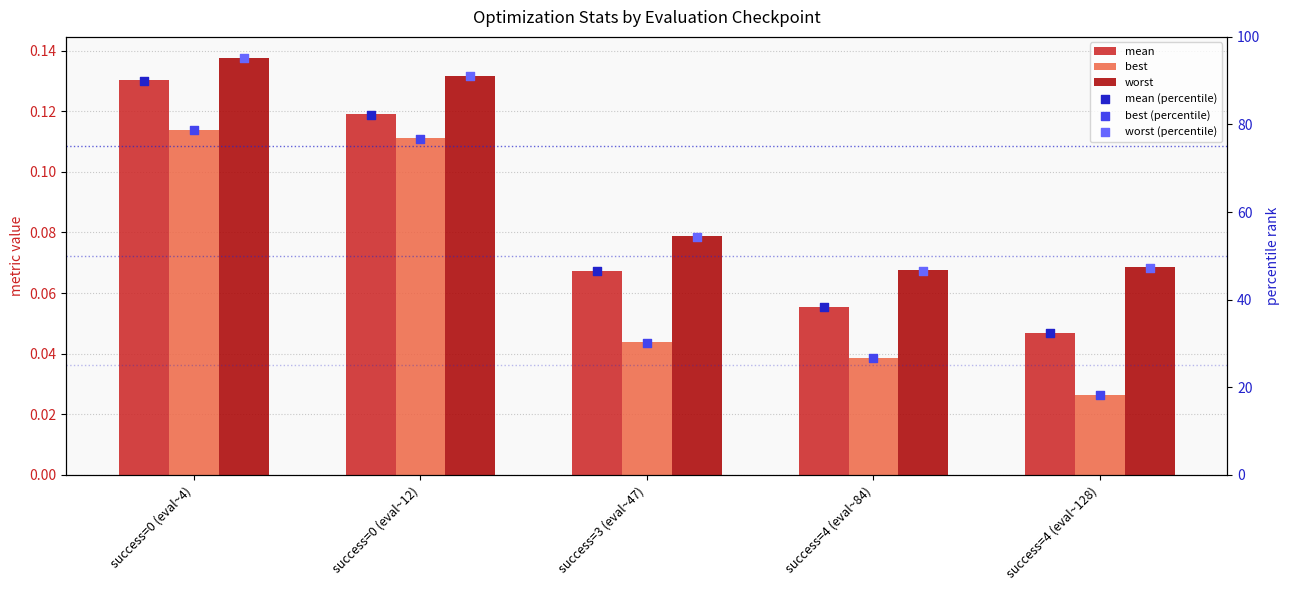

At which category is the sum across all series the highest?

success=0 (eval~4)